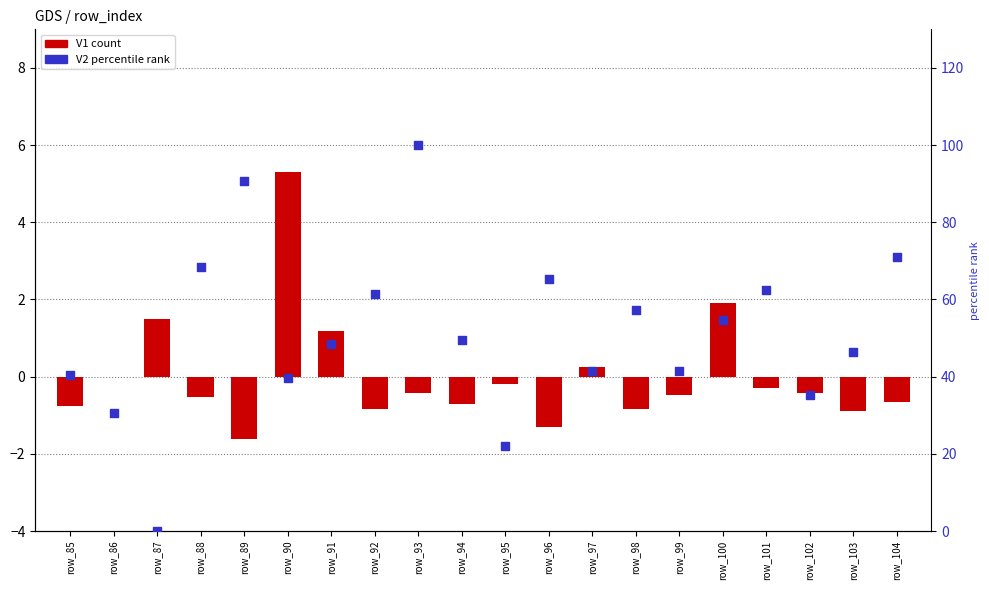

Which series has the largest total across all categories?

V2 (percentile rank)